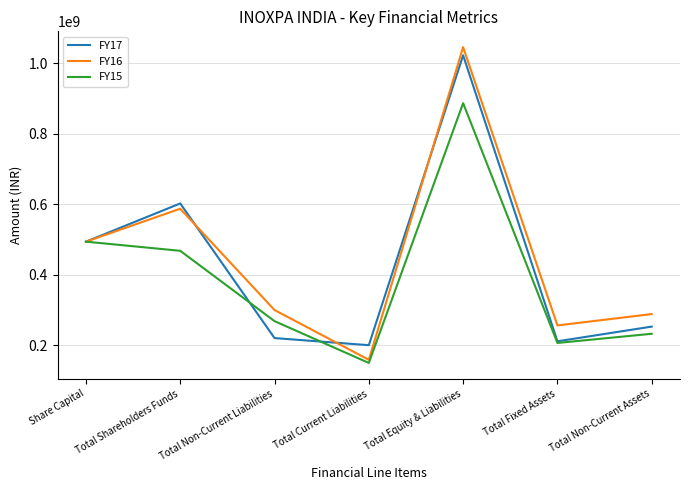

True or false: FY17 has more than 2 points higher than both neighbors.

False